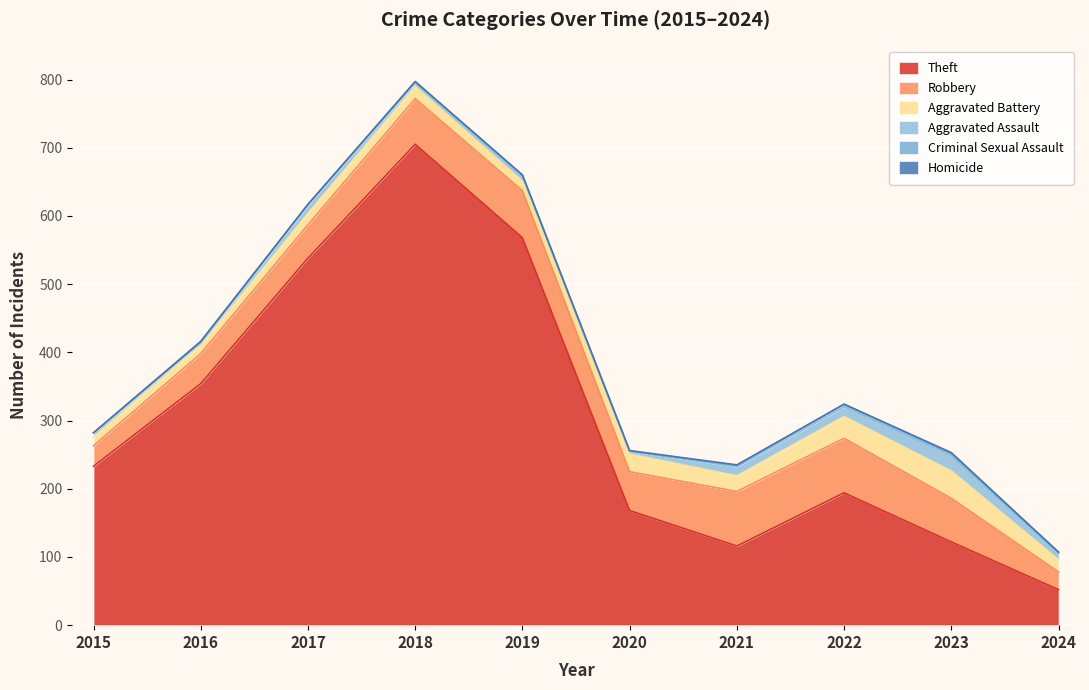

At which label does Theft reach its peak?

2018